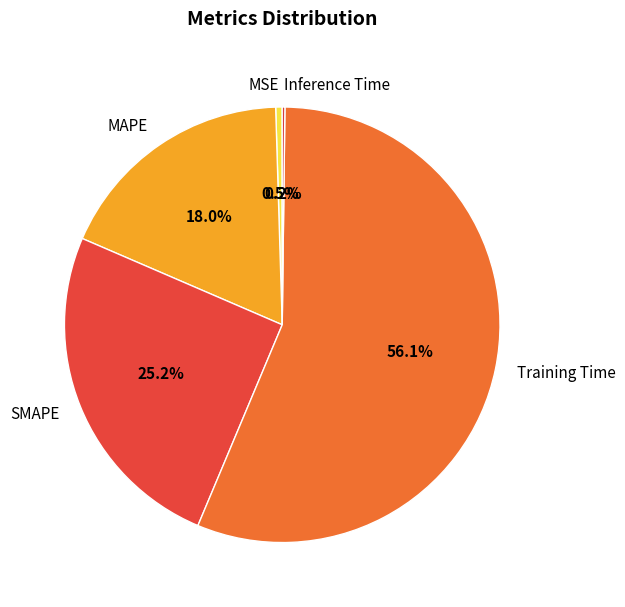

Is it true that Training Time is 69% of the pie?

False